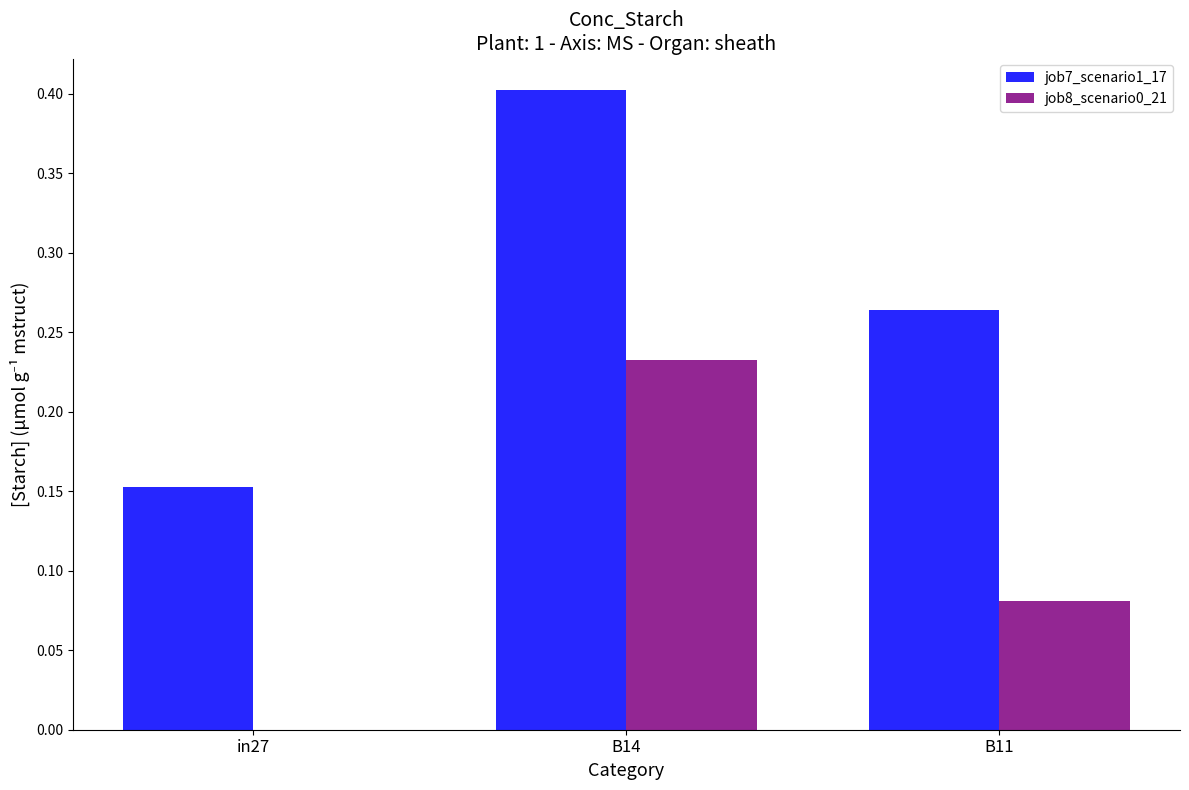

The value of job7_scenario1_17 at B14 is 0.4. True or false?

True